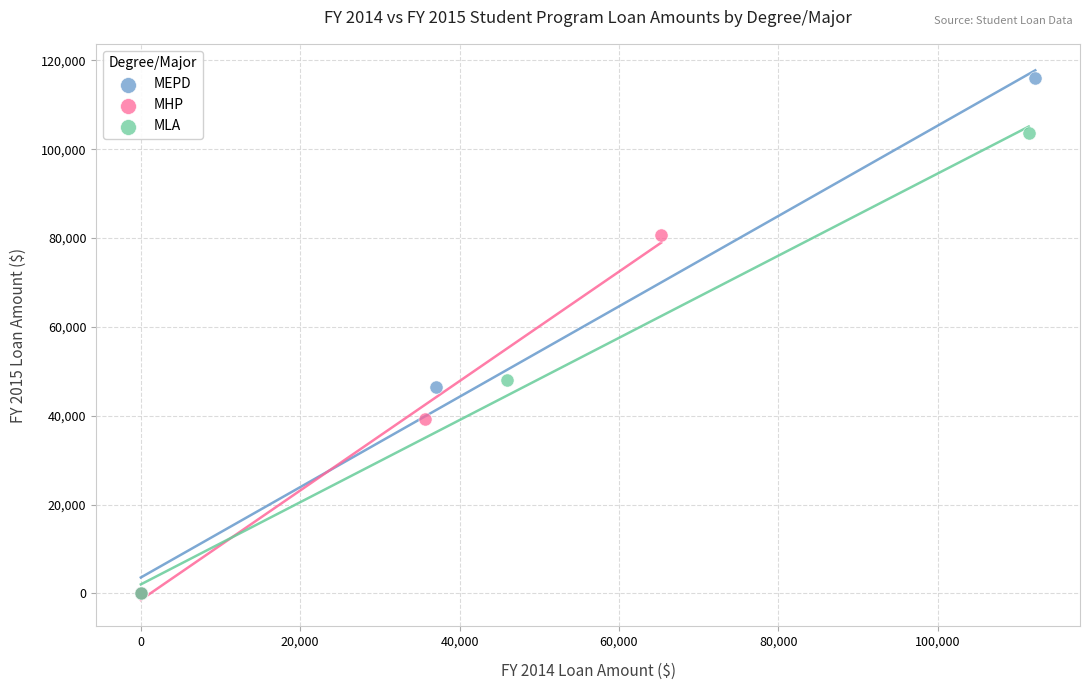

Which series contains the highest Y value?

MEPD